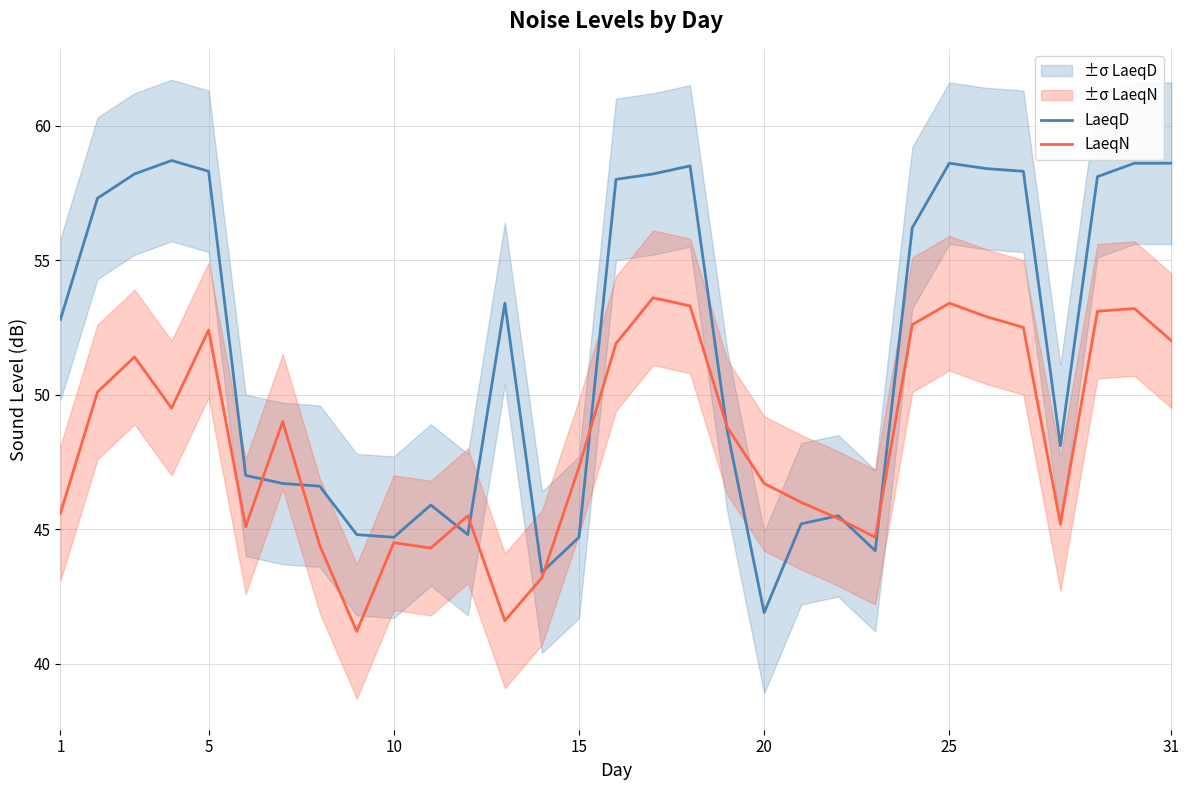

How many data points in LaeqN are less than 48?

15